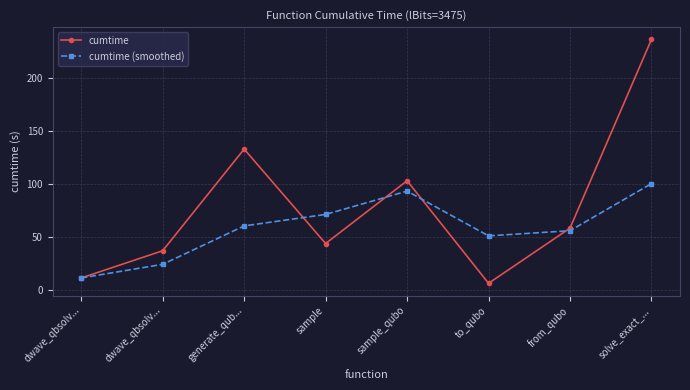

True or false: cumtime (smoothed) and cumtime intersect in this chart.

True